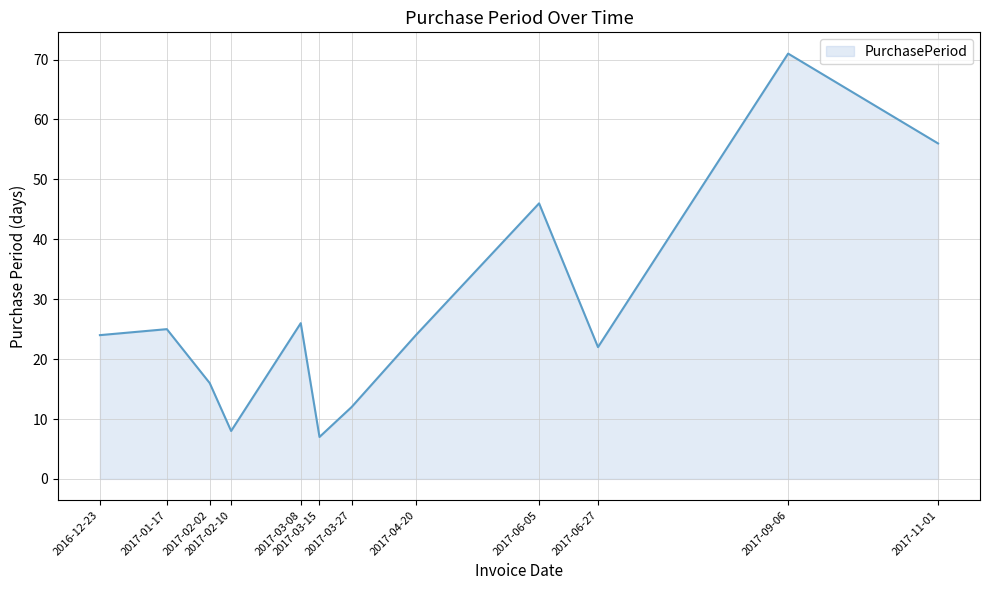

At which category does the chart reach its minimum across all series?

2017-03-15